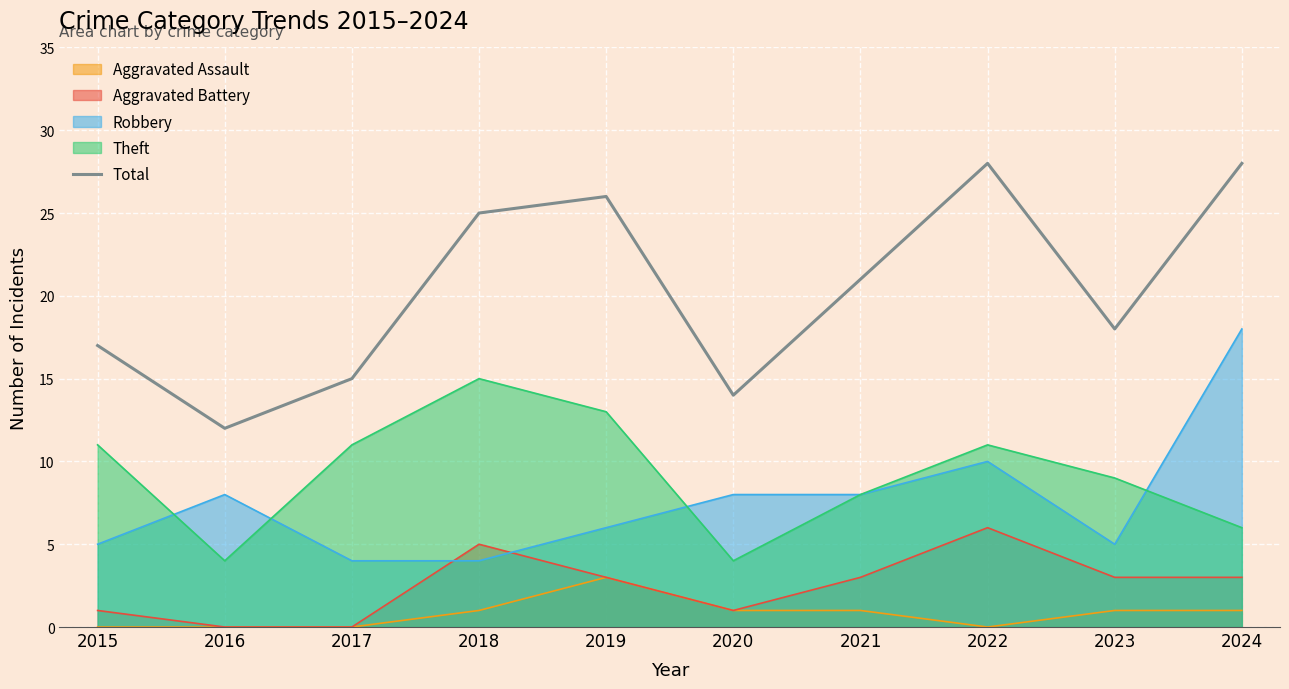

What is the change in value from 2020 to 2023?

+4